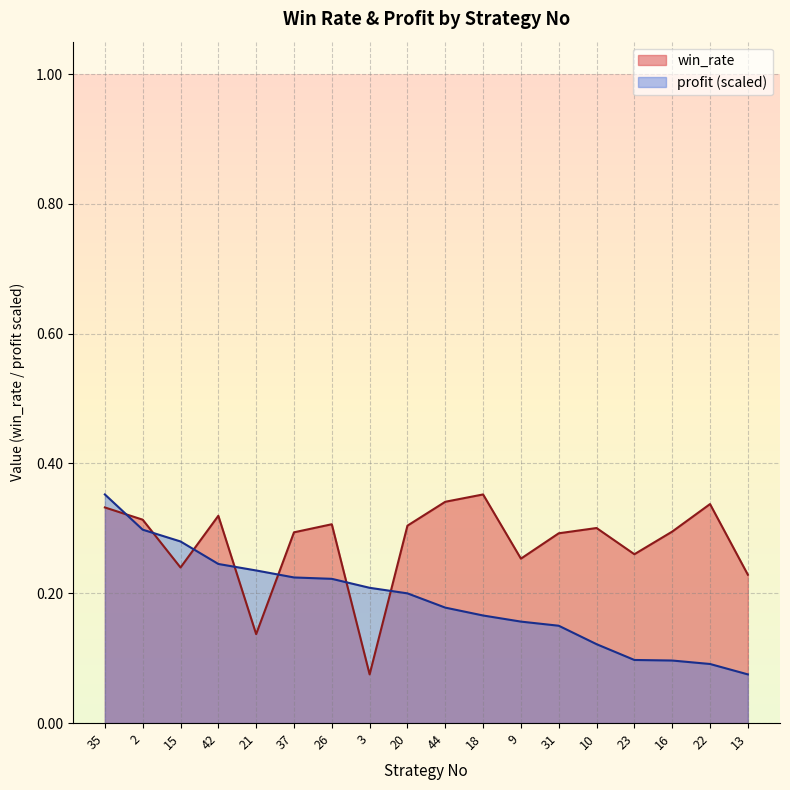

The value of profit at 3 is 0.2. True or false?

True